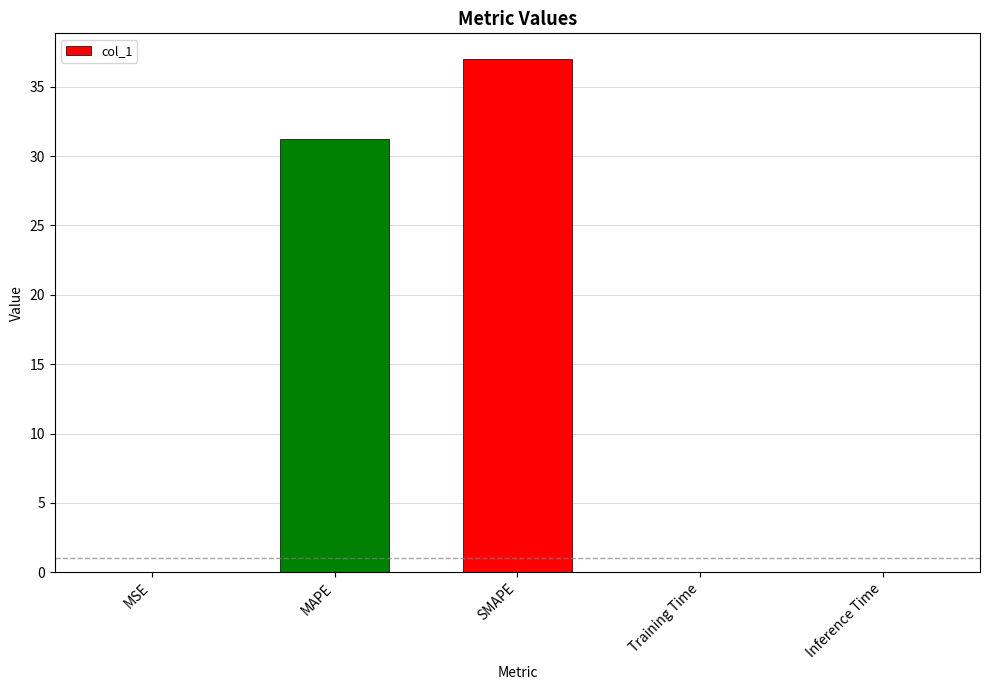

At which label is the value closest to 18?

MAPE